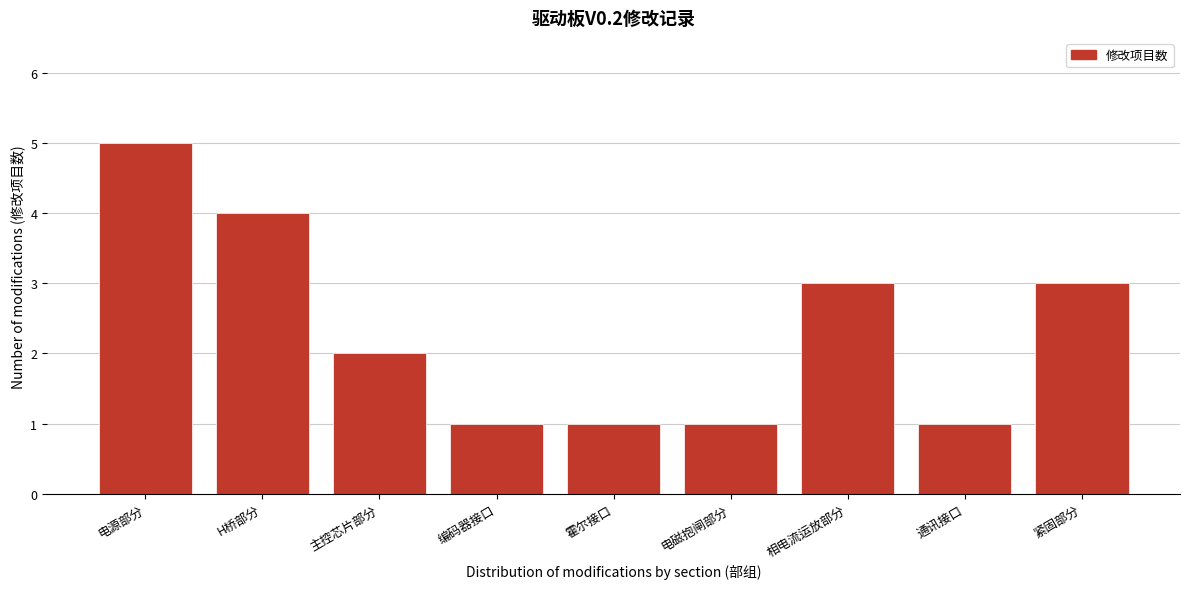

Reading left to right, extract all data points from this chart.

5	4	2	1	1	1	3	1	3